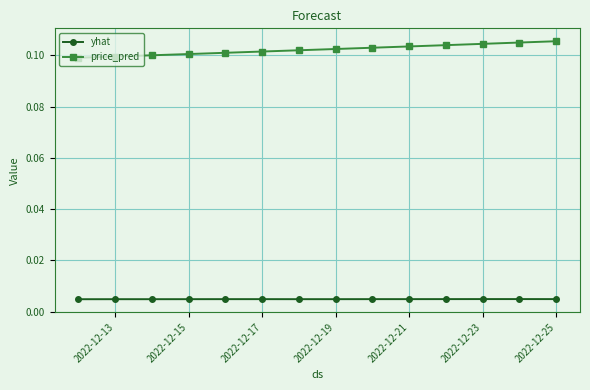

Rank the series by their maximum value, from highest to lowest.

price_pred, yhat